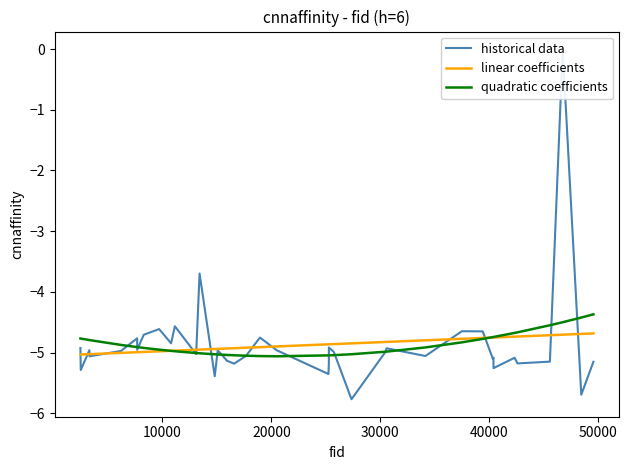

How many data points in historical data are above -4?

2